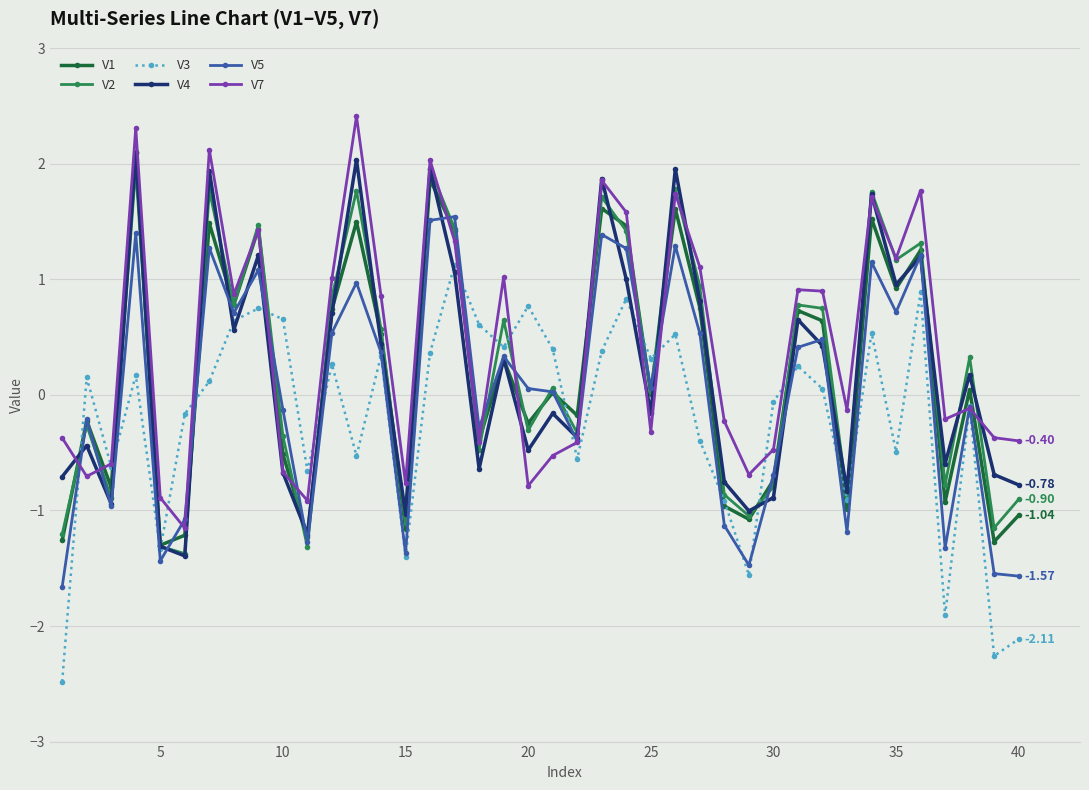

Reading left to right, transcribe all the data shown in this chart.

V1: -1.3	-0.2	-0.8	2.1	-1.3	-1.2	1.5	0.8	1.4	-0.5	-1.2	0.7	1.5	0.5	-1.2	1.9	1.4	-0.4	0.3	-0.2	0.0	-0.2	1.6	1.5	0.0	1.6	0.8	-1.0	-1.1	-0.7	0.7	0.6	-1.0	1.5	0.9	1.3	-0.9	0.0	-1.3	-1.0
V2: -1.2	-0.3	-0.9	2.0	-1.3	-1.4	1.8	0.8	1.5	-0.4	-1.3	0.9	1.8	0.6	-1.1	2.0	1.4	-0.5	0.6	-0.3	0.1	-0.3	1.7	1.4	0.0	1.8	0.9	-0.9	-1.0	-0.8	0.8	0.7	-0.9	1.8	1.2	1.3	-0.8	0.3	-1.2	-0.9
V3: -2.5	0.2	-0.6	0.2	-1.3	-0.2	0.1	0.6	0.7	0.7	-0.7	0.3	-0.5	0.3	-1.4	0.4	1.1	0.6	0.4	0.8	0.4	-0.6	0.4	0.8	0.3	0.5	-0.4	-0.9	-1.6	-0.1	0.2	0.1	-0.9	0.5	-0.5	0.9	-1.9	-0.1	-2.3	-2.1
V4: -0.7	-0.4	-0.9	2.1	-1.3	-1.4	1.9	0.6	1.2	-0.7	-1.2	0.7	2.0	0.4	-1.0	2.0	1.1	-0.6	0.3	-0.5	-0.2	-0.4	1.9	1.0	-0.2	2.0	0.8	-0.8	-1.0	-0.9	0.7	0.4	-0.8	1.7	1.0	1.2	-0.6	0.2	-0.7	-0.8
V5: -1.7	-0.2	-1.0	1.4	-1.4	-1.1	1.3	0.7	1.1	-0.1	-1.3	0.5	1.0	0.4	-1.4	1.5	1.5	-0.3	0.3	0.1	0.0	-0.4	1.4	1.3	0.1	1.3	0.5	-1.1	-1.5	-0.7	0.4	0.5	-1.2	1.1	0.7	1.2	-1.3	-0.1	-1.5	-1.6
V7: -0.4	-0.7	-0.6	2.3	-0.9	-1.2	2.1	0.9	1.4	-0.7	-0.9	1.0	2.4	0.9	-0.8	2.0	1.3	-0.4	1.0	-0.8	-0.5	-0.4	1.9	1.6	-0.3	1.7	1.1	-0.2	-0.7	-0.5	0.9	0.9	-0.1	1.7	1.2	1.8	-0.2	-0.1	-0.4	-0.4